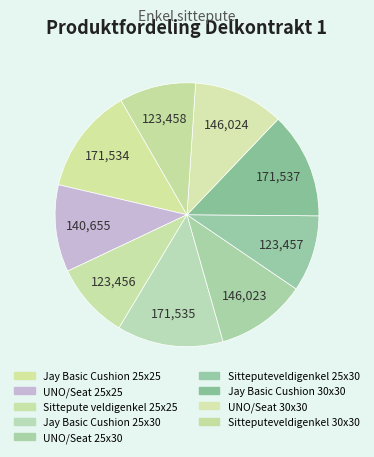

To the nearest percent, what percentage of the pie is UNO/Seat 30x30?

11%